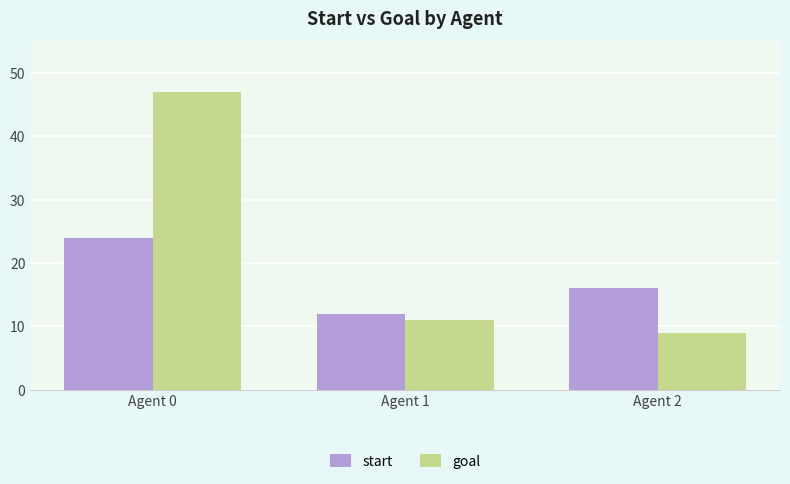

How many categories are shown in the chart?

3